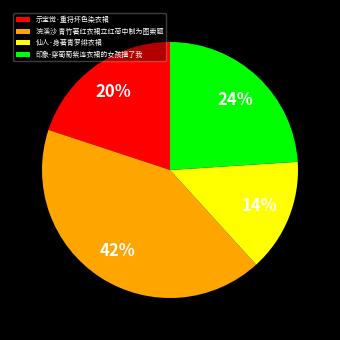

What percentage is the 印象-穿葡萄紫连衣裙的女孩撞了我 slice, to the nearest percent?

24%